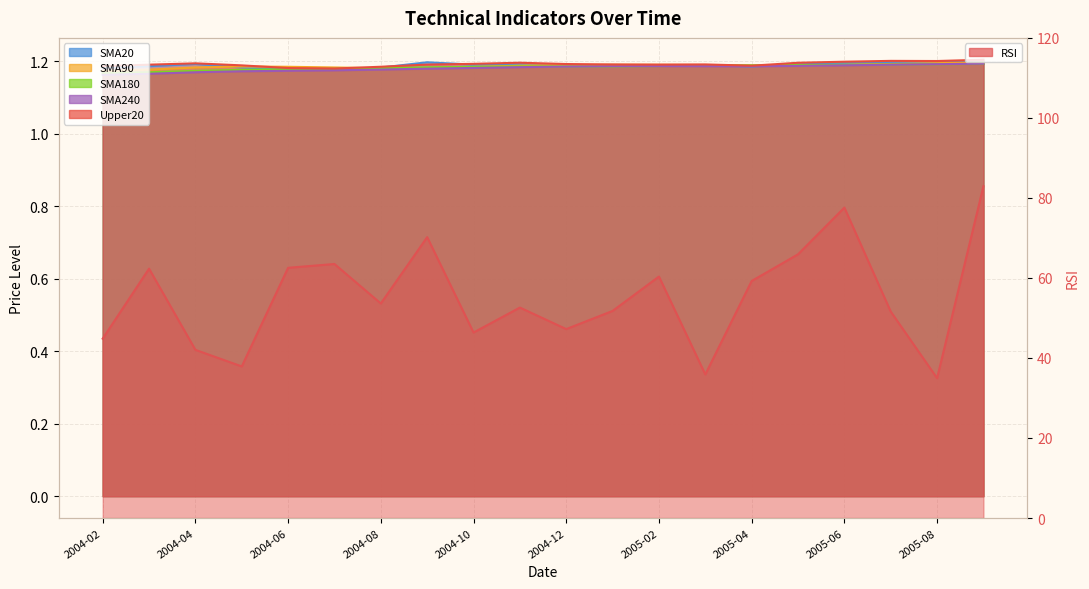

Read the RSI value at 2005-05.

65.9